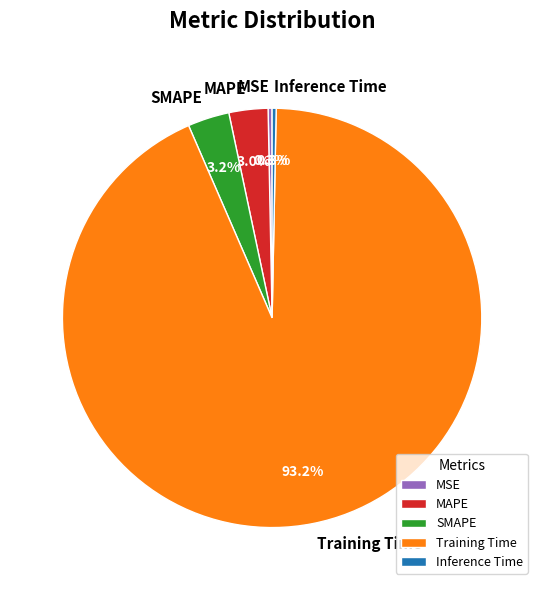

What is the largest slice in the pie chart?

Training Time